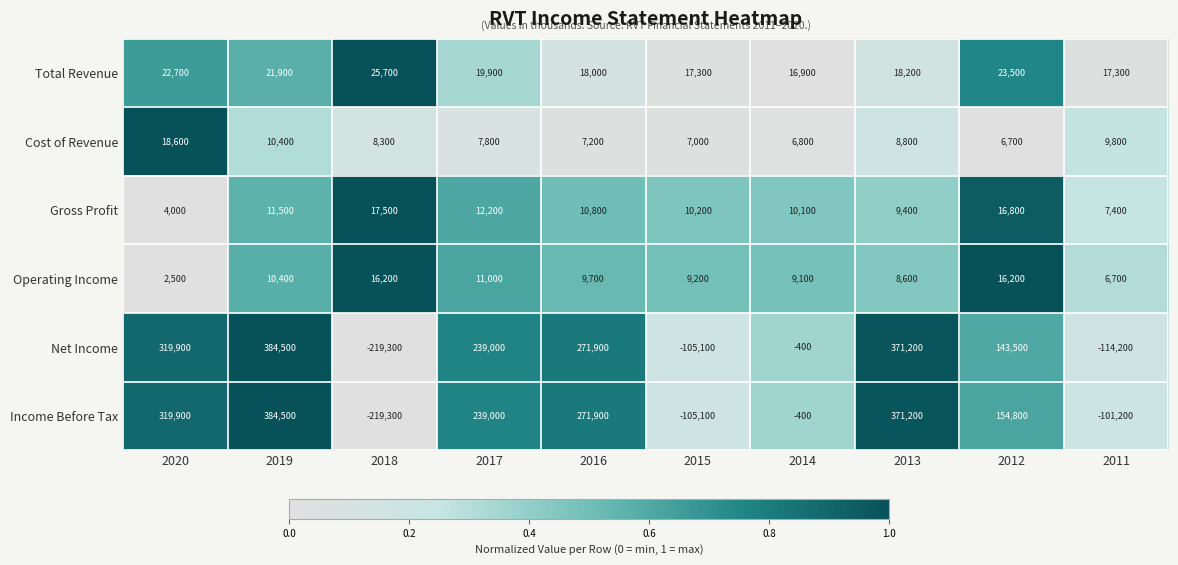

What is the sum of the Total Revenue values at 2019 and 2016?

39900